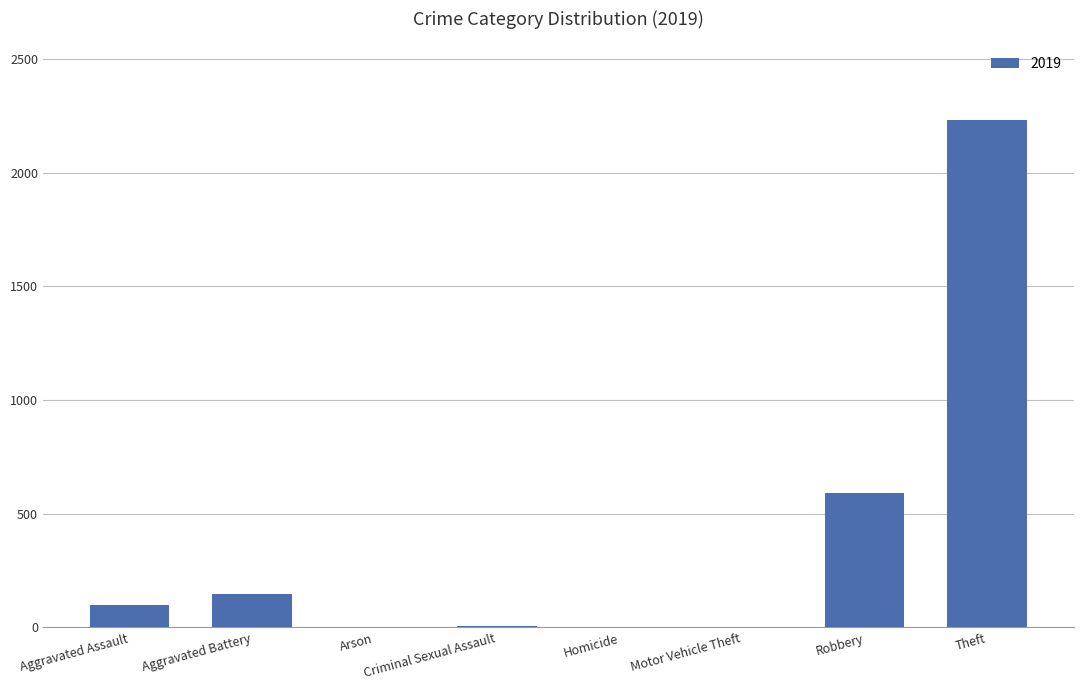

At which label is the value closest to 1115?

Robbery